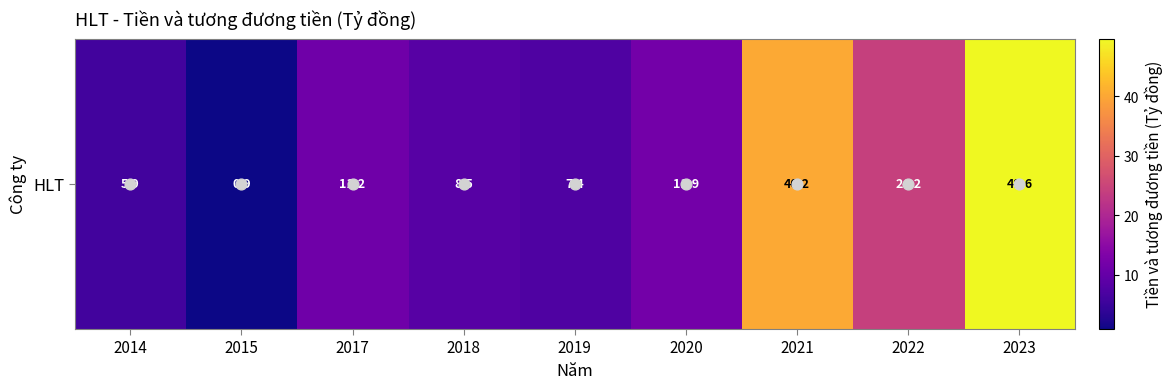

What is the approximate value at 2019?

7.4